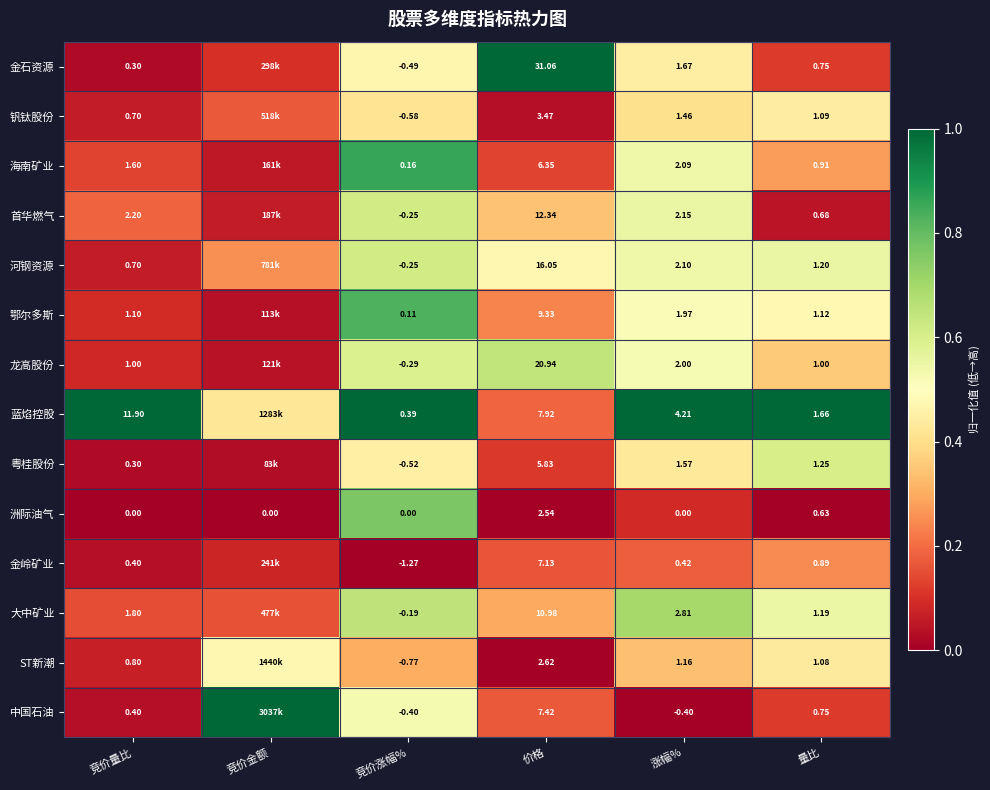

At 价格, list the series in order from smallest to largest.

洲际油气, ST新潮, 钒钛股份, 粤桂股份, 海南矿业, 金岭矿业, 中国石油, 蓝焰控股, 鄂尔多斯, 大中矿业, 首华燃气, 河钢资源, 龙高股份, 金石资源